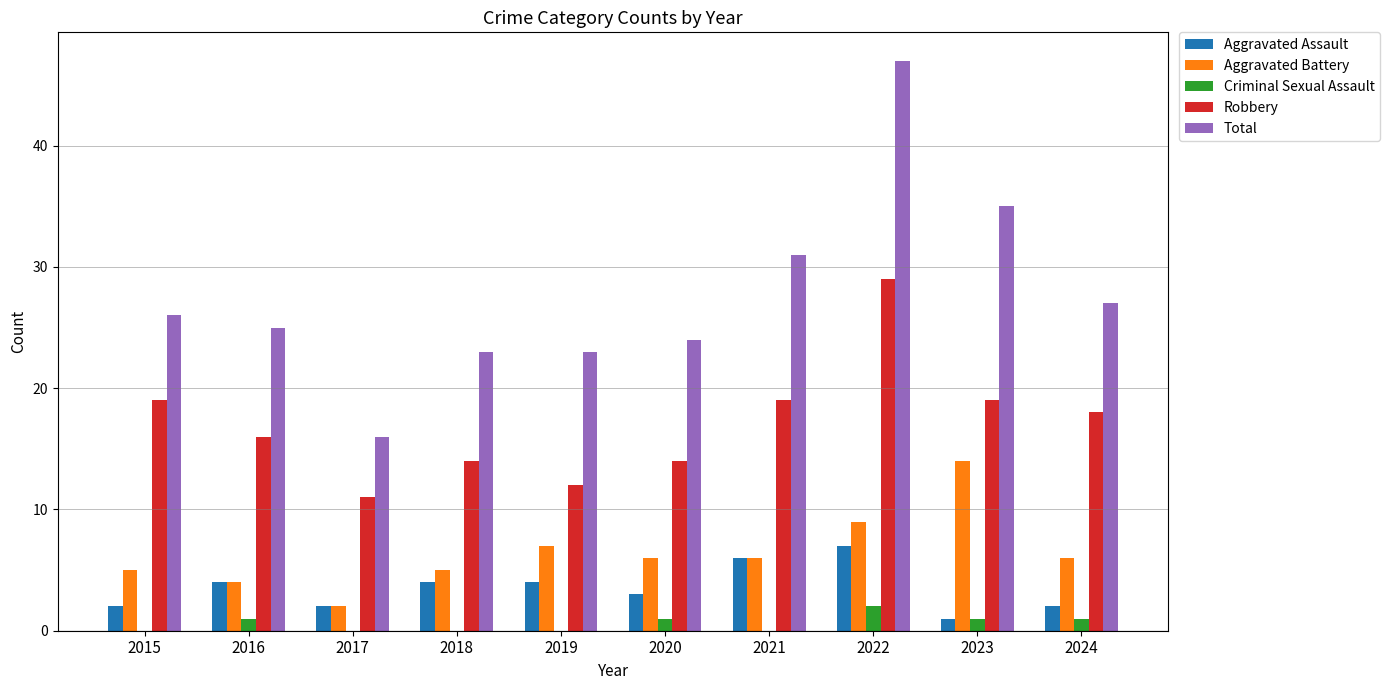

Does the chart contain stacked bars?

No